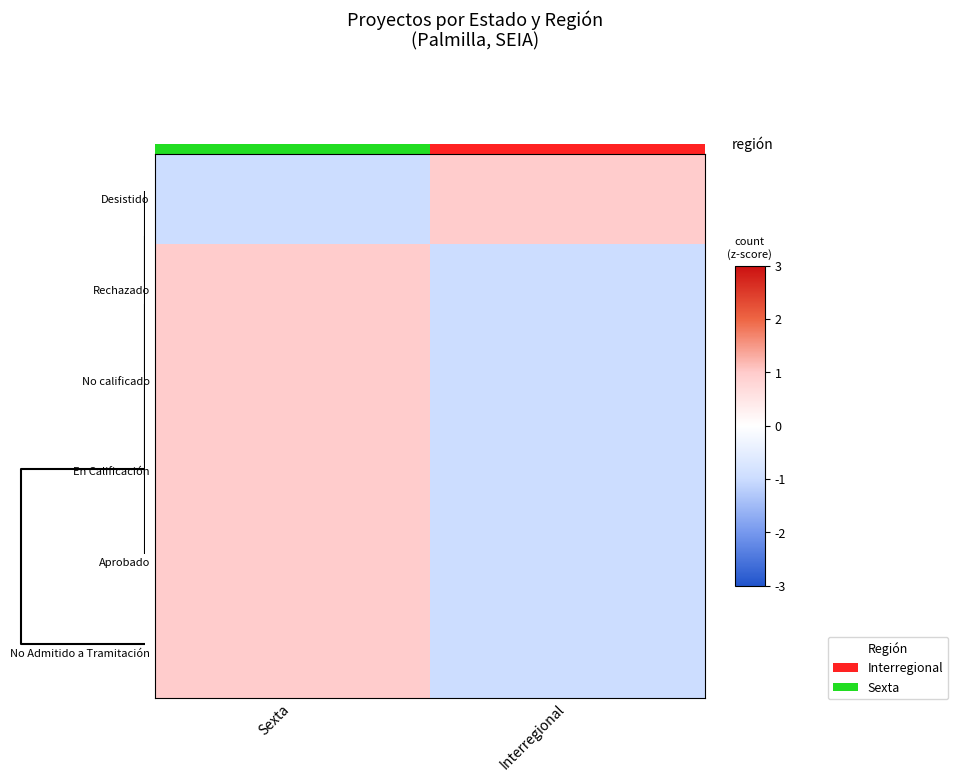

What is the minimum value shown in the chart?

-1